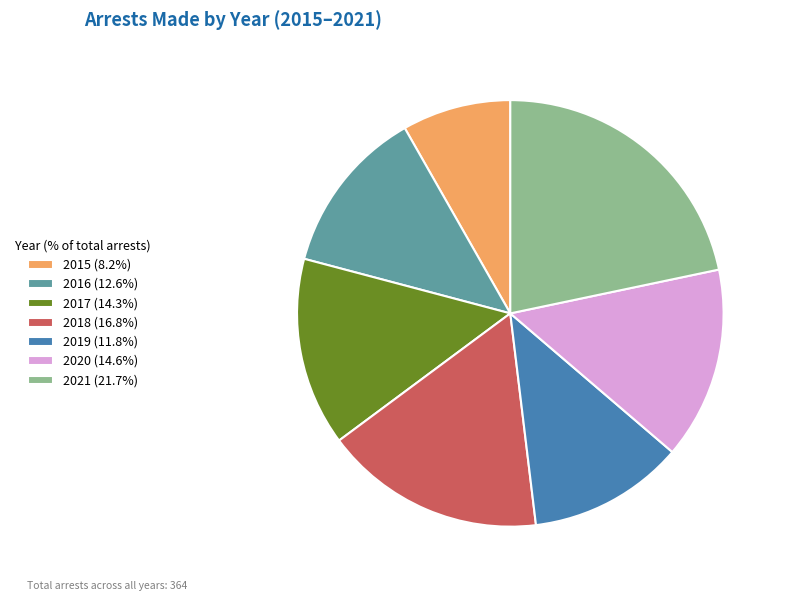

What is the ratio of the value at 2015 (8.2%) to the value at 2021 (21.7%)?

0.4